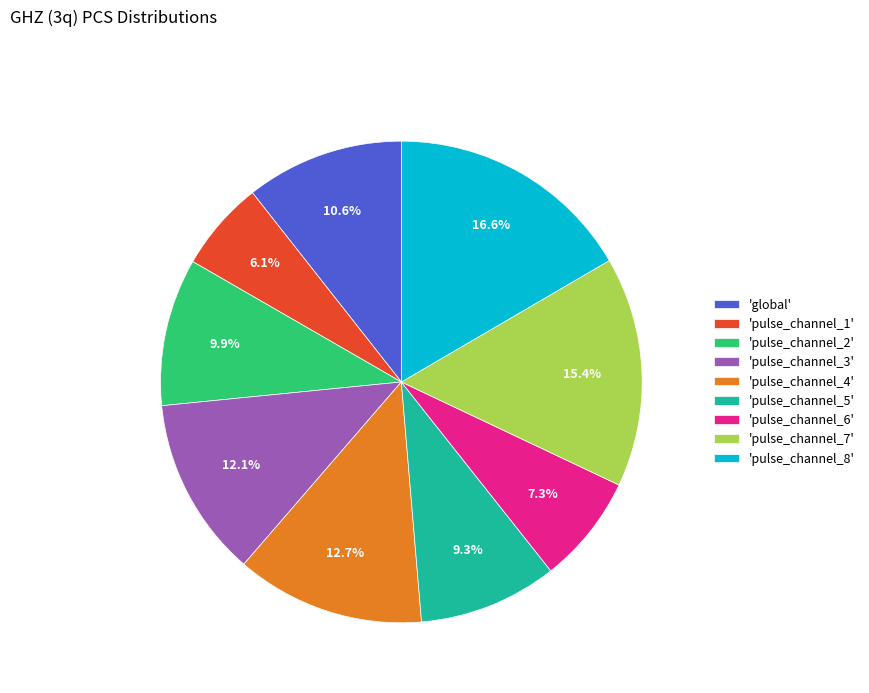

Combined, do 'pulse_channel_6' and 'pulse_channel_4' account for over 50%?

No